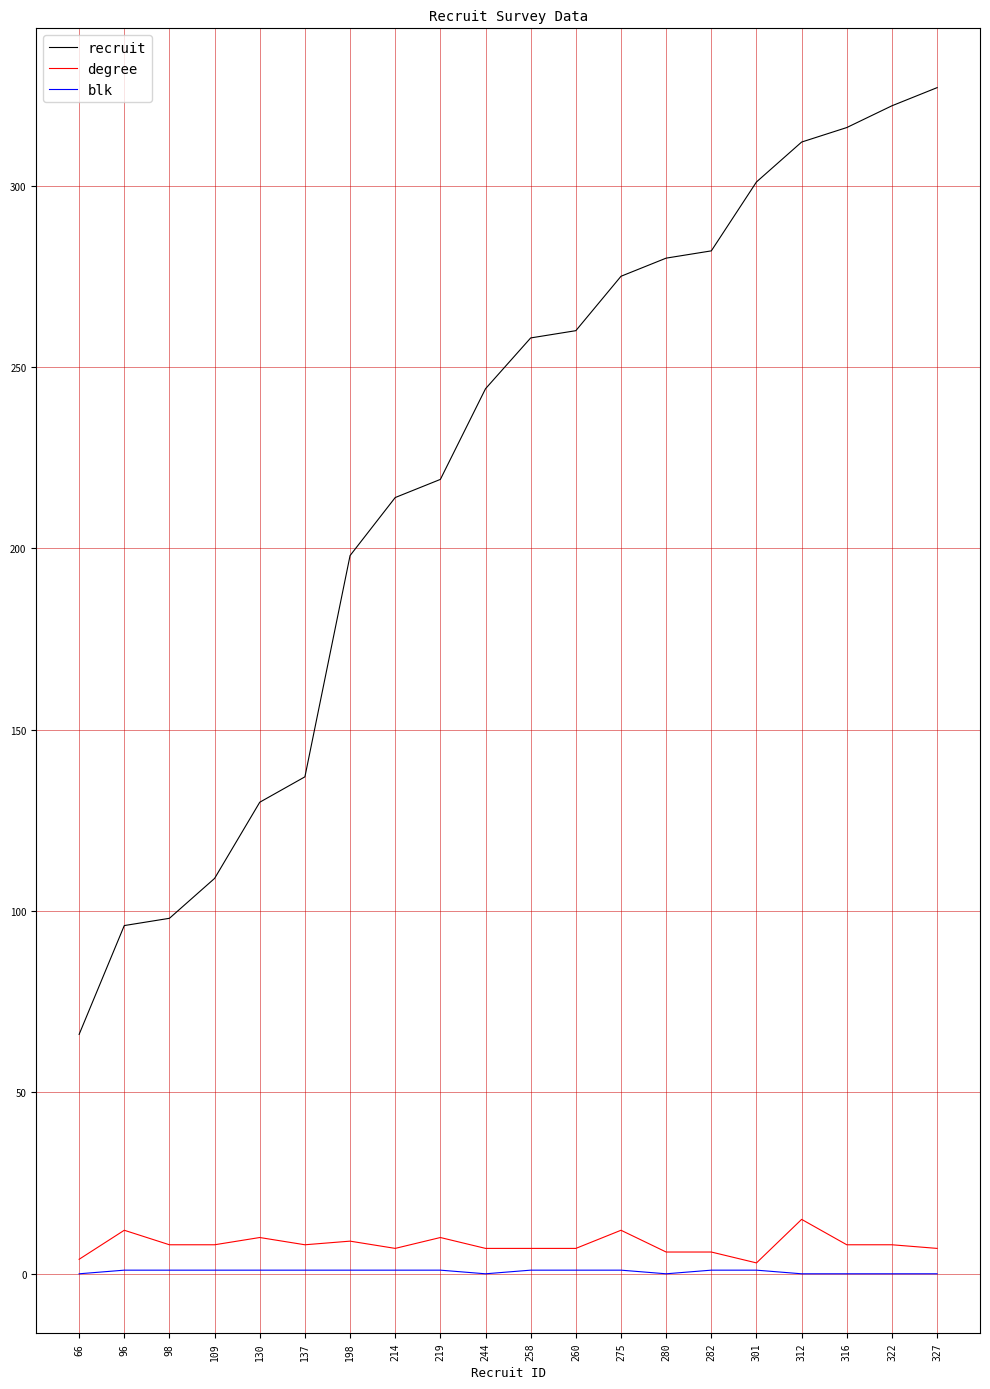

At 316, list the series in order from largest to smallest.

recruit, degree, blk